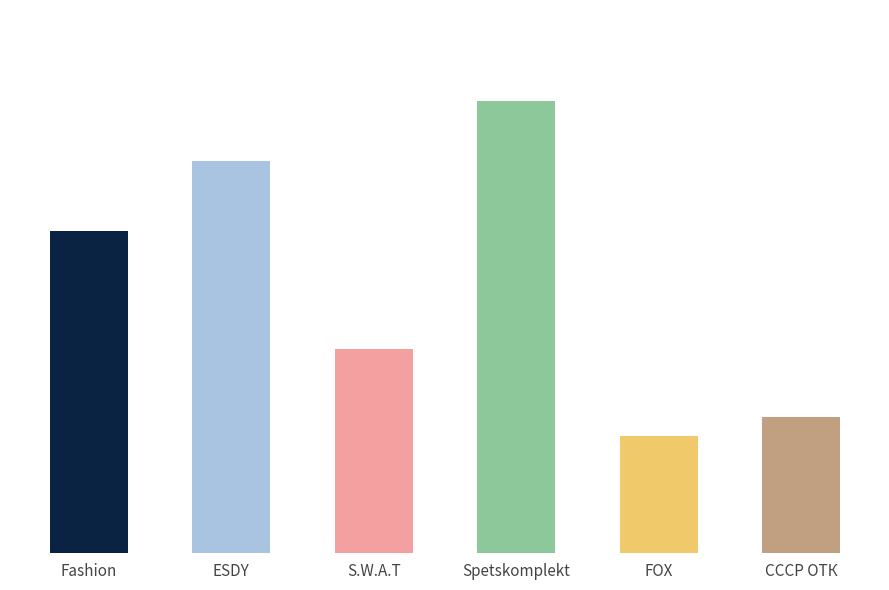

What is the smallest value displayed?

7800